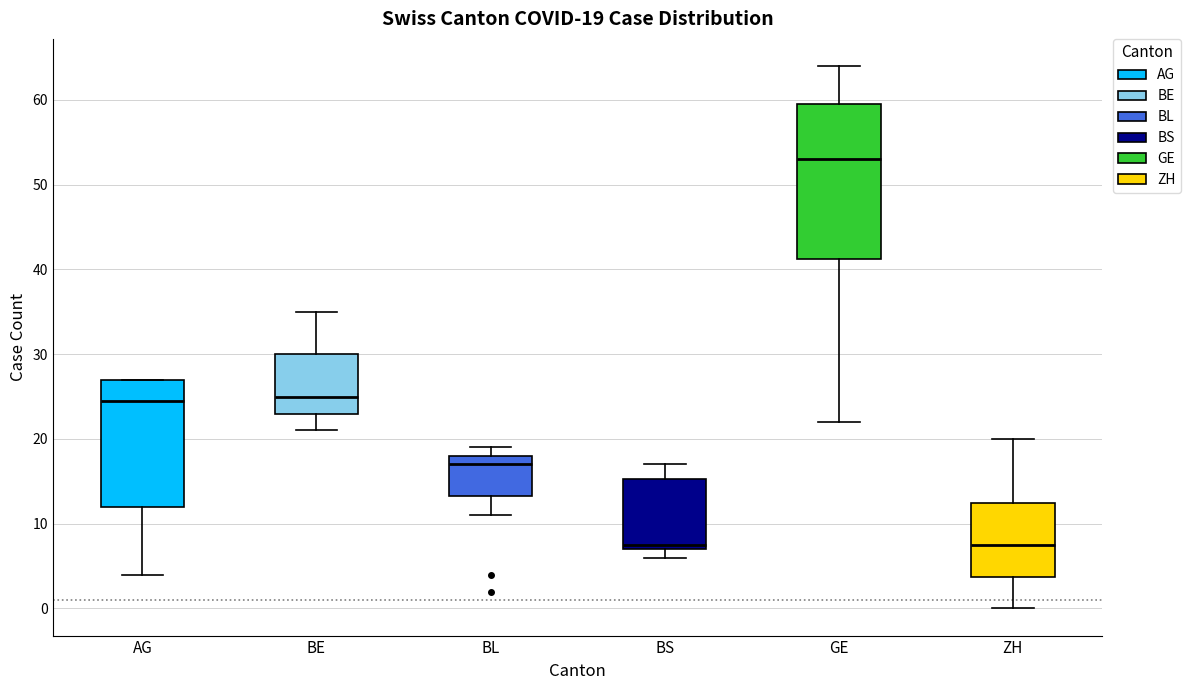

Which box is the tallest, from its lower edge to its upper edge?

GE